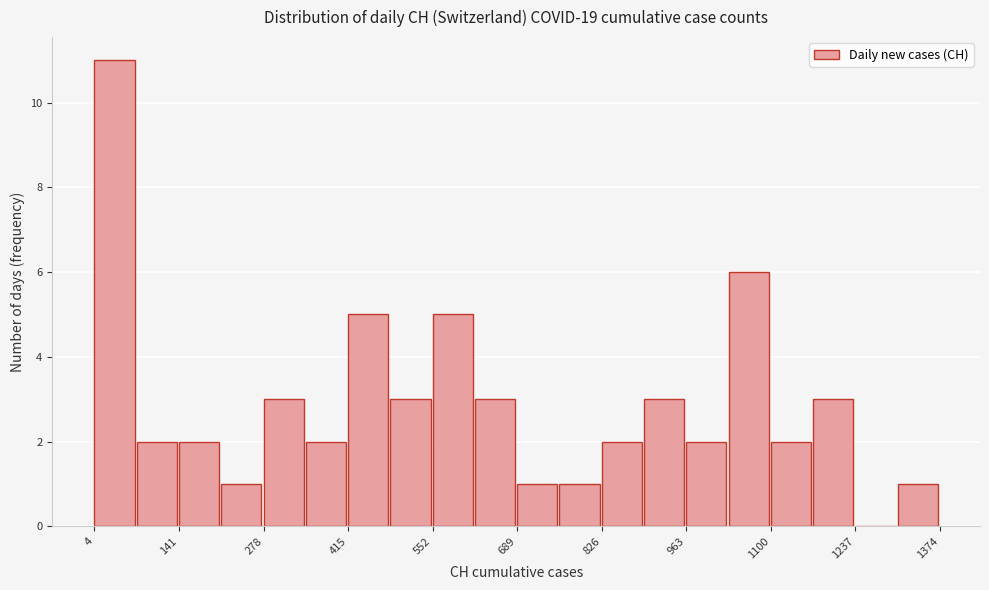

Around what value on the x-axis is the tallest bar? Give the approximate position of its centre, as read against the axis.

40